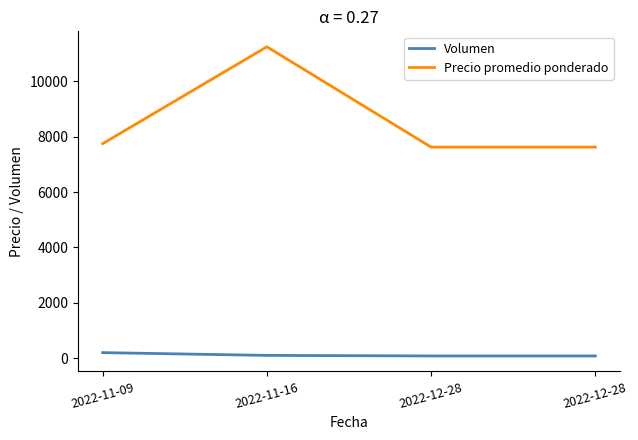

How many lines are shown in the chart?

2